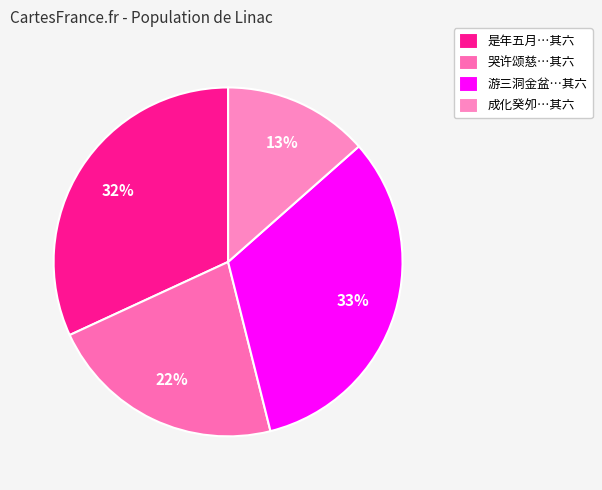

How many segments does this pie chart have?

4